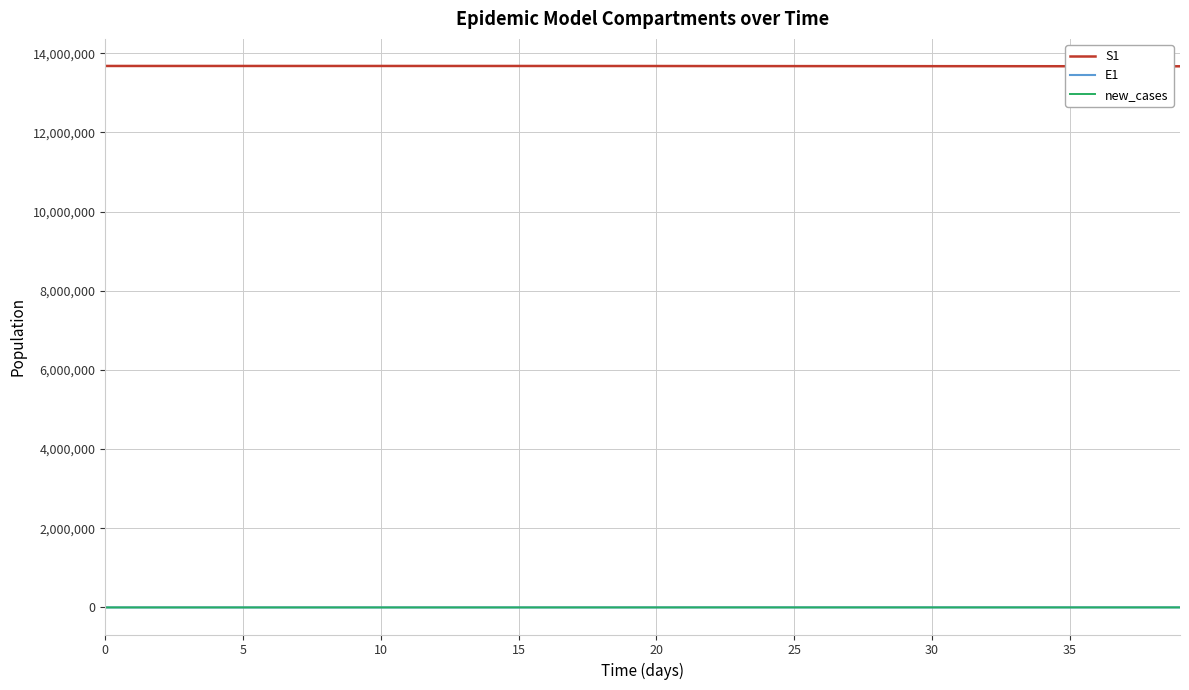

How many categories are shown in the chart?

40